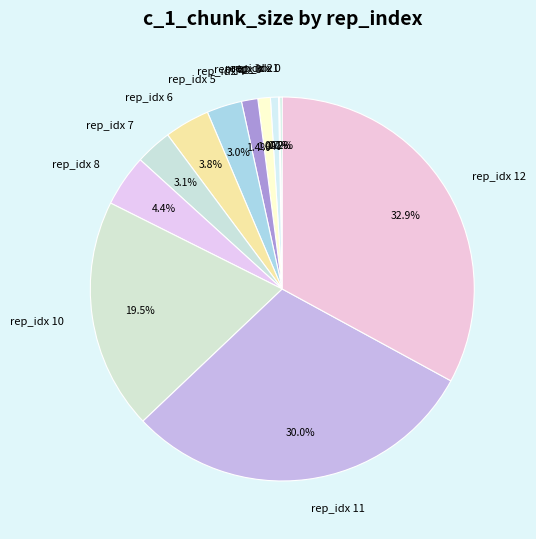

Does any single category account for the majority?

No